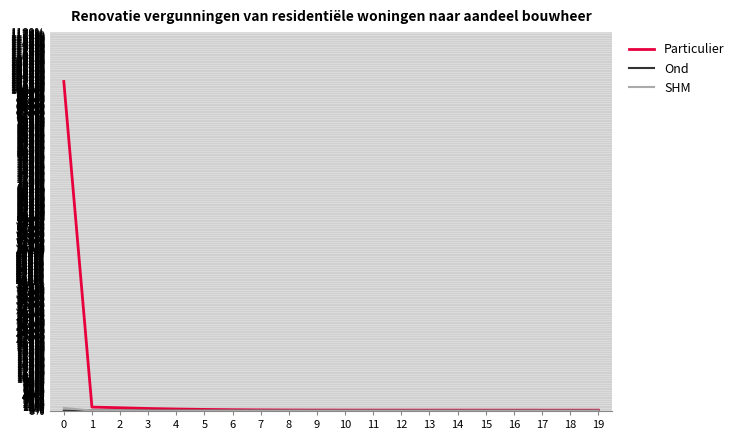

How many intersections are there between Ond and SHM?

1